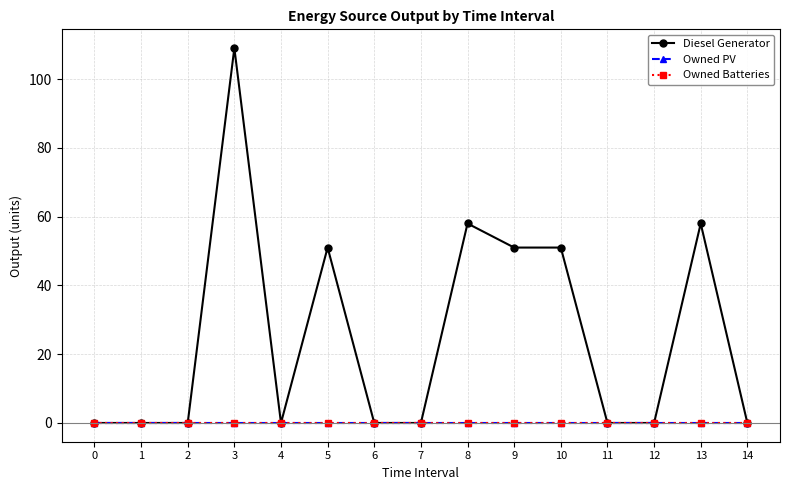

Between 12 and 14, which is larger?

12